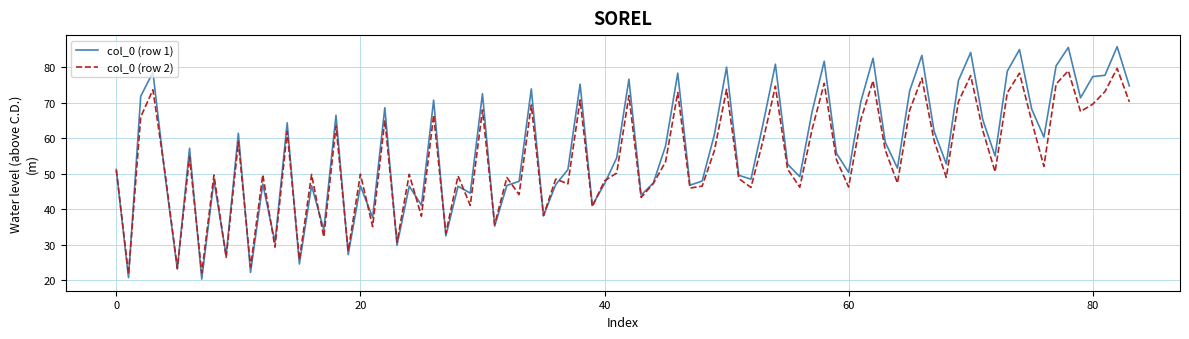

Which series has the largest range (max minus min)?

col_0 (row 1)